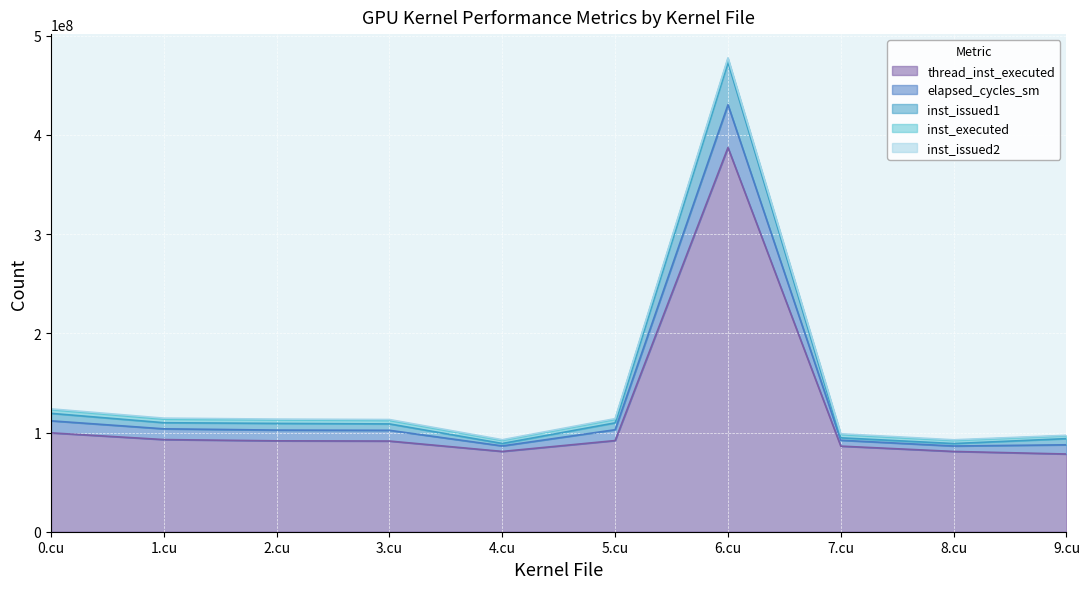

What position from the left is 4.cu?

5